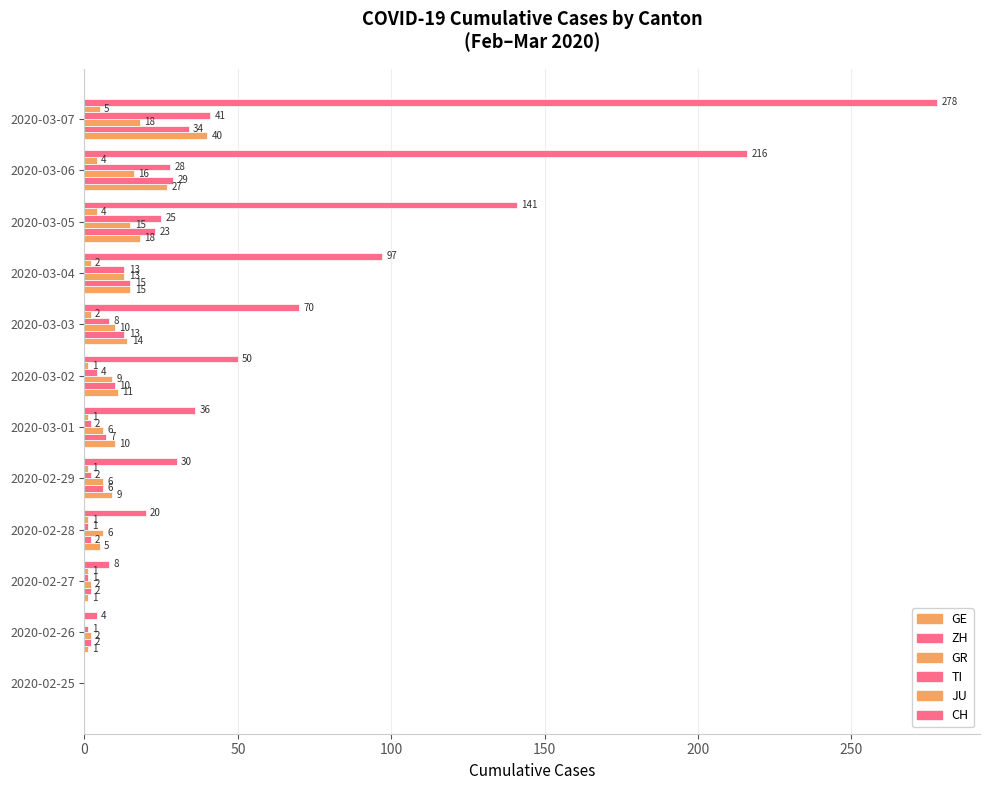

Which series has the widest spread of values?

CH